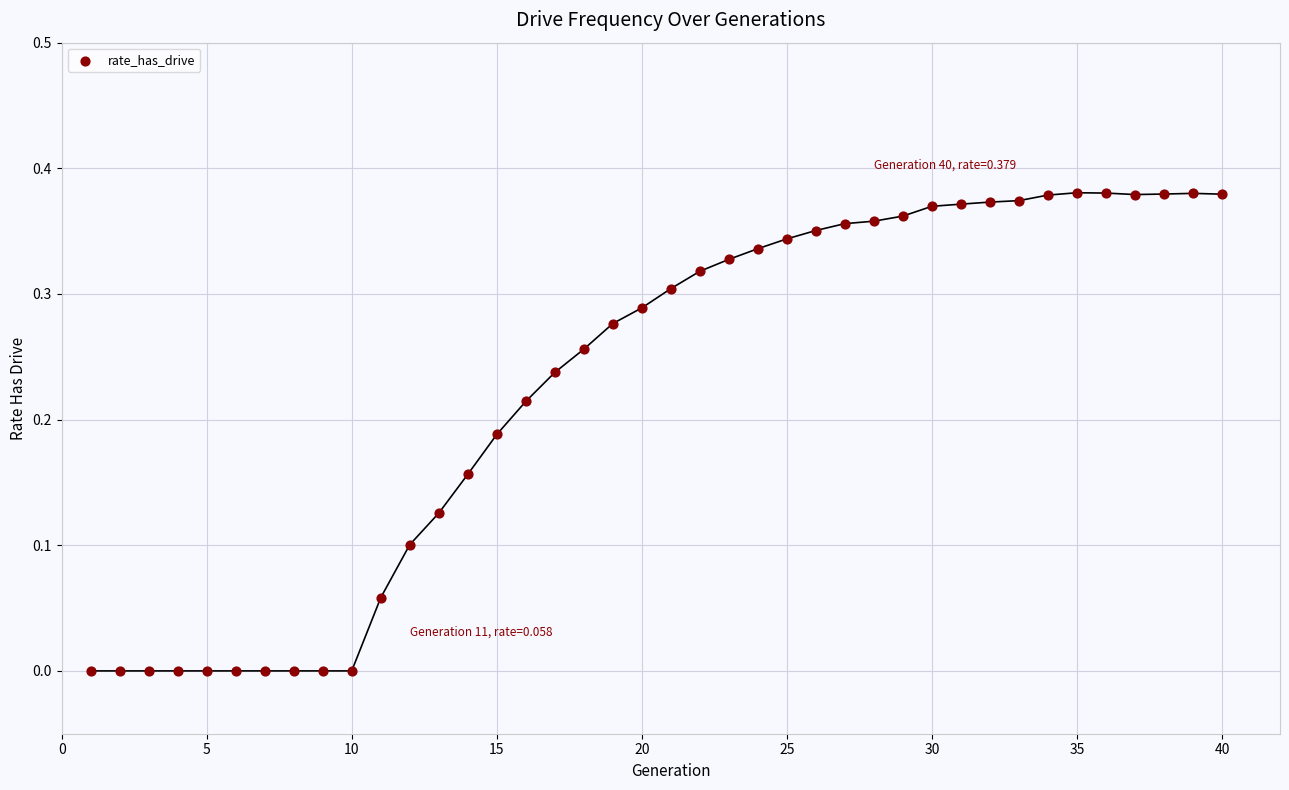

What is the range of X values (max minus min)?

39.0